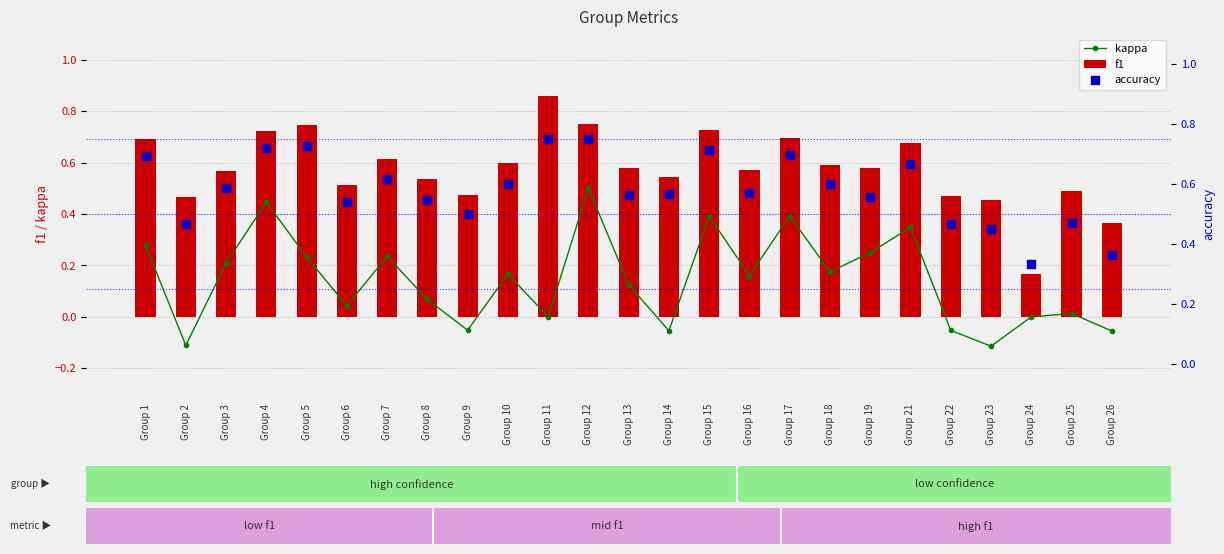

Is the value of kappa at Group 21 greater than the value of f1 at Group 19?

No